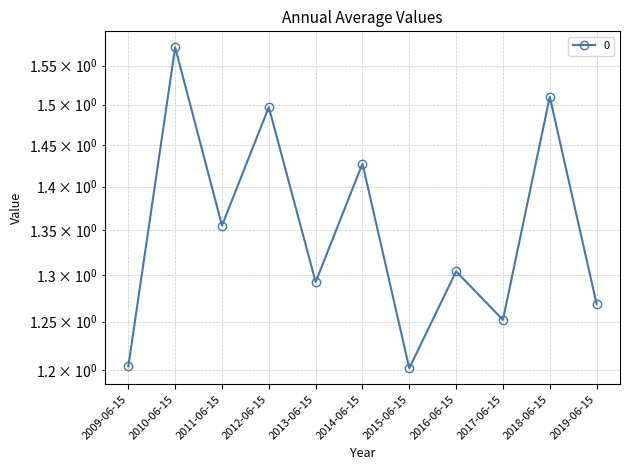

Rank the categories by value from highest to lowest.

2010-06-15, 2018-06-15, 2012-06-15, 2014-06-15, 2011-06-15, 2016-06-15, 2013-06-15, 2019-06-15, 2017-06-15, 2009-06-15, 2015-06-15